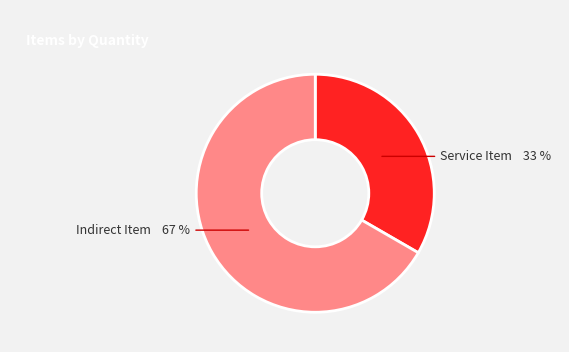

Approximately how many times larger is the value at Indirect Item compared to Service Item?

2.0